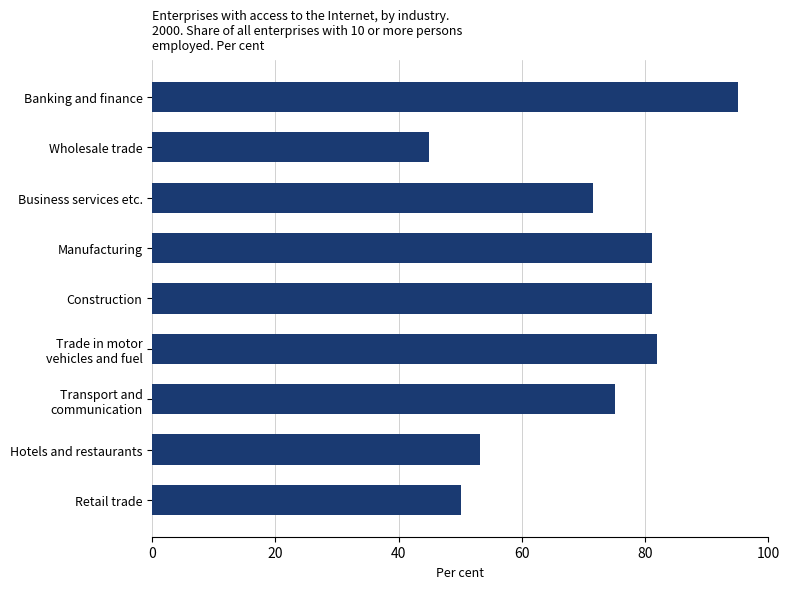

What is the average value?

70.4